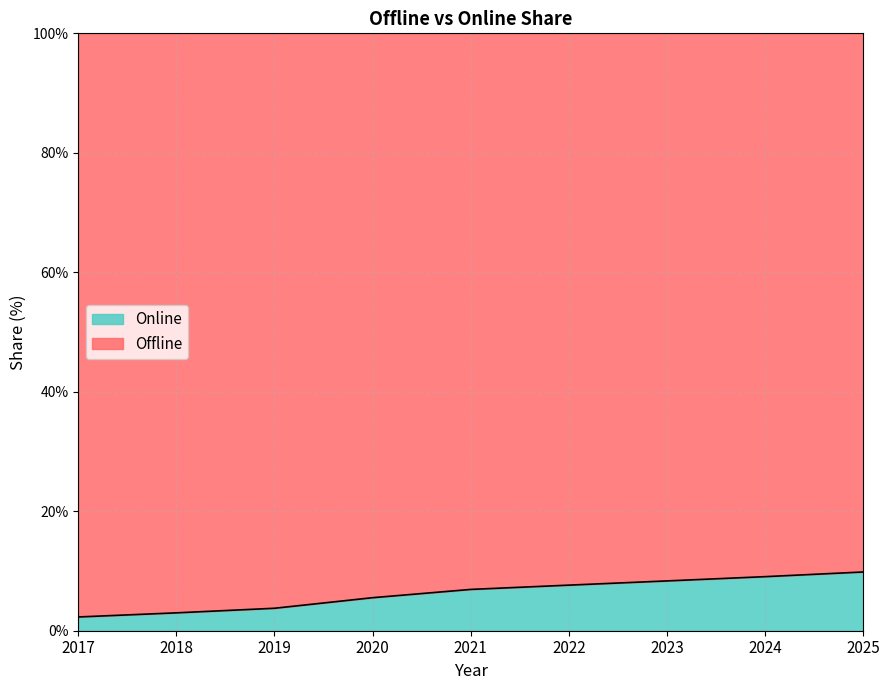

What is the value of the 5th point from the left?

6.9